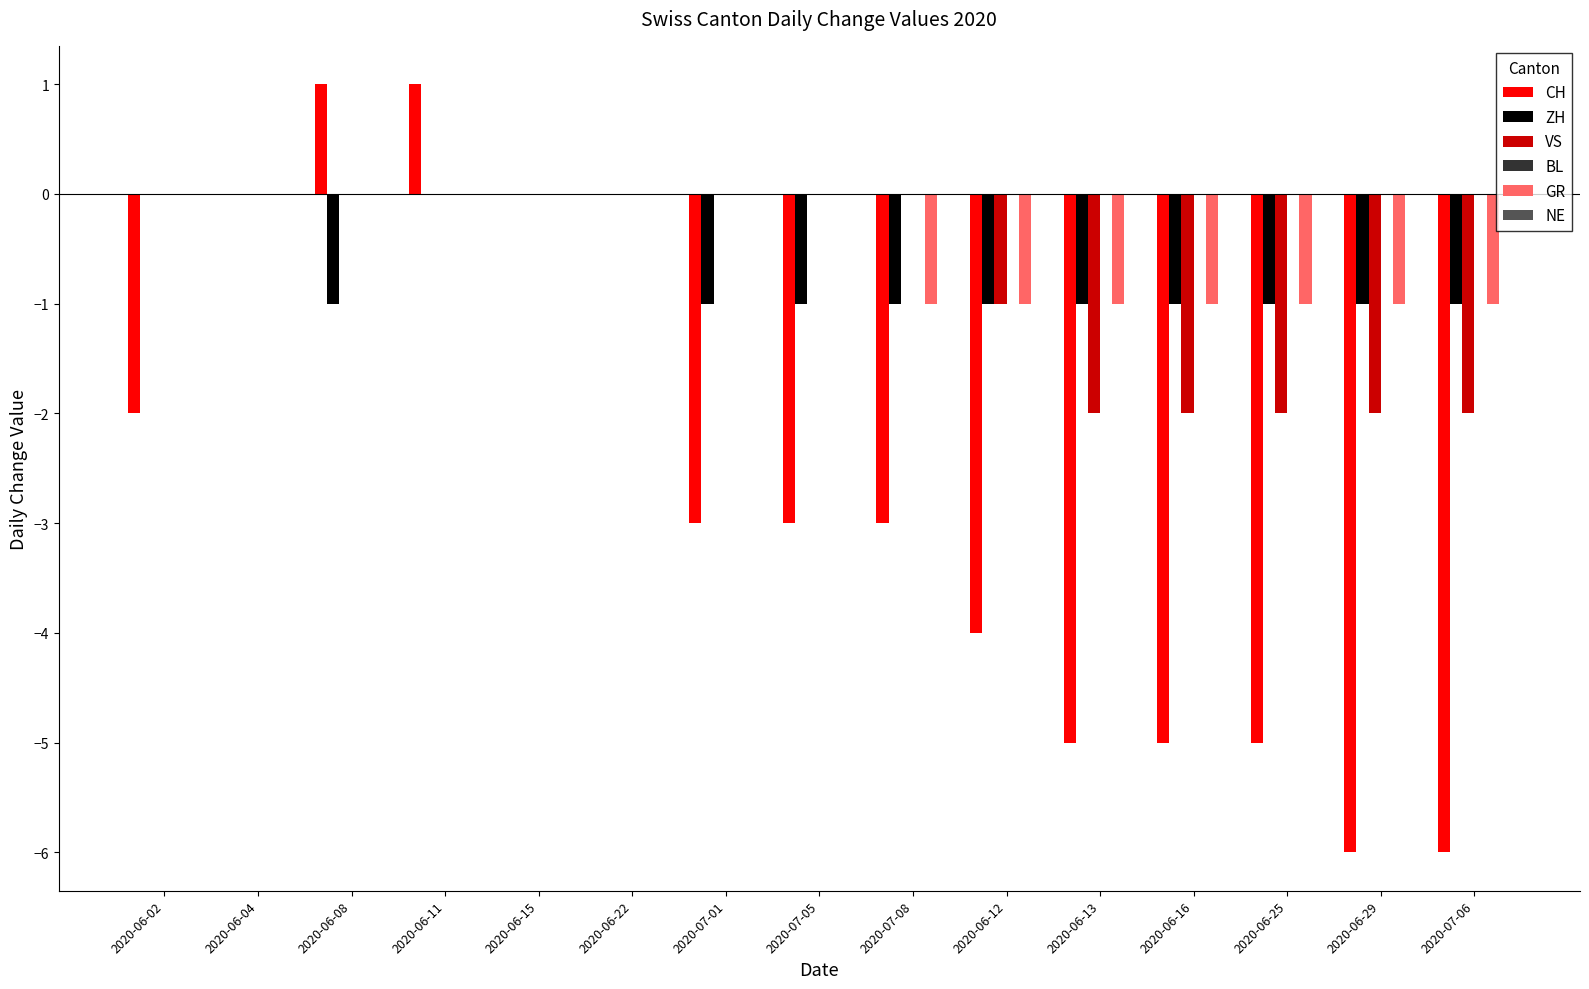

Is it true that GR equals -1 at 2020-06-11?

False